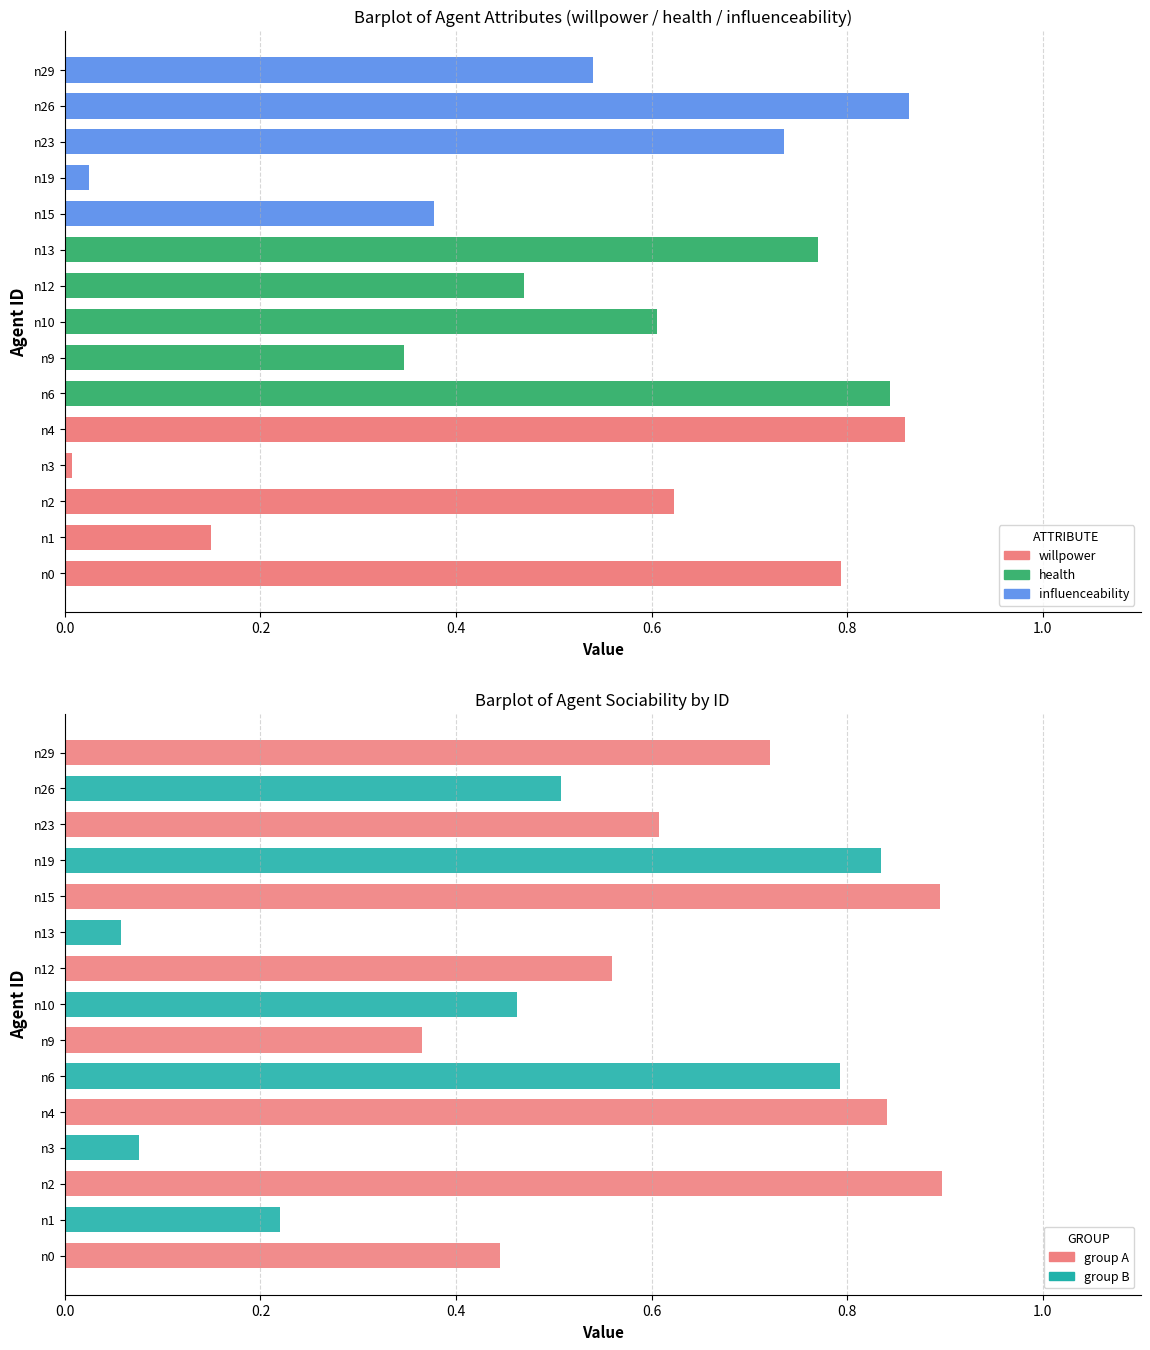

Which series changed the most between n9 and n23?

health